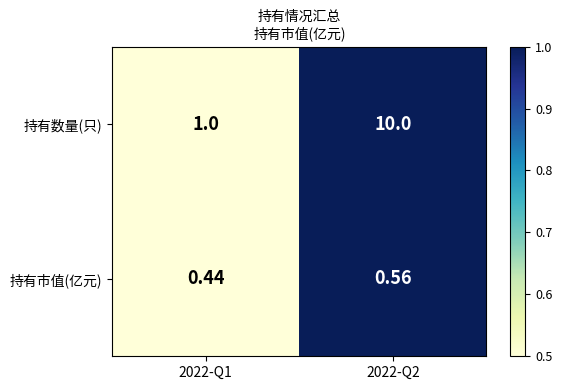

What is the greatest value displayed?

10.0